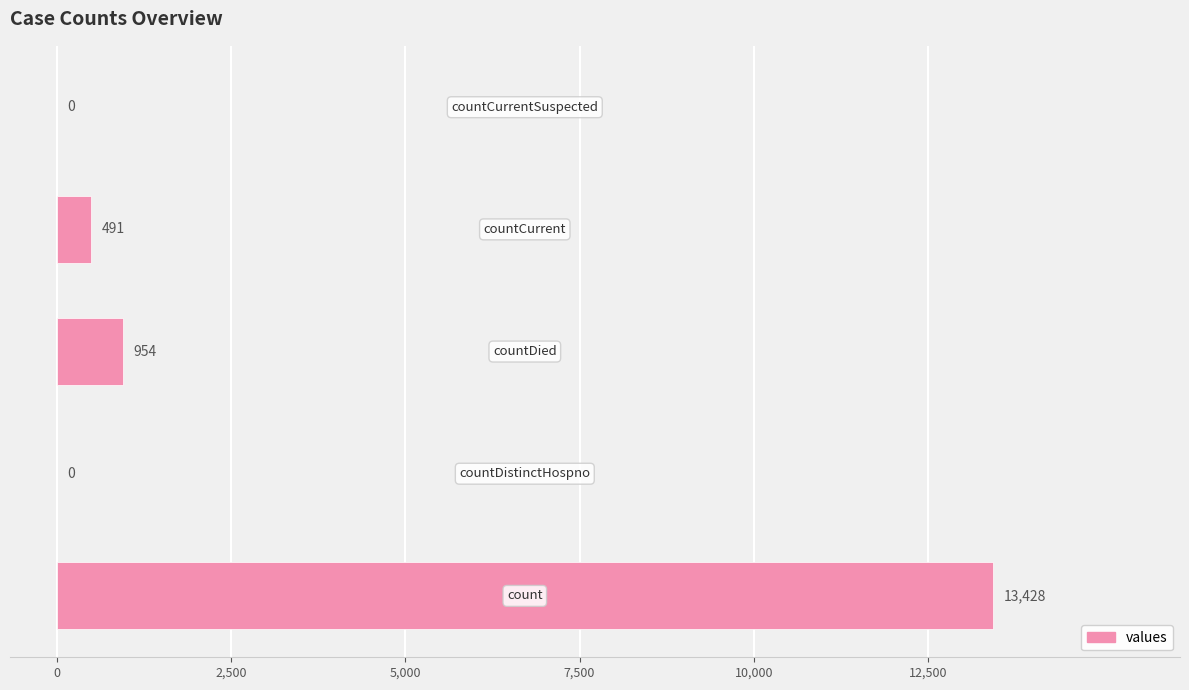

What is the sum of all values?

14873